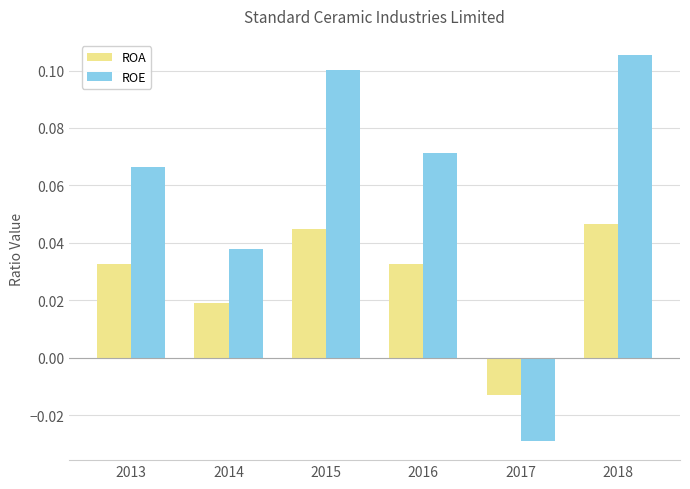

The ROE series shows 0.0 at 2016. True or false?

False